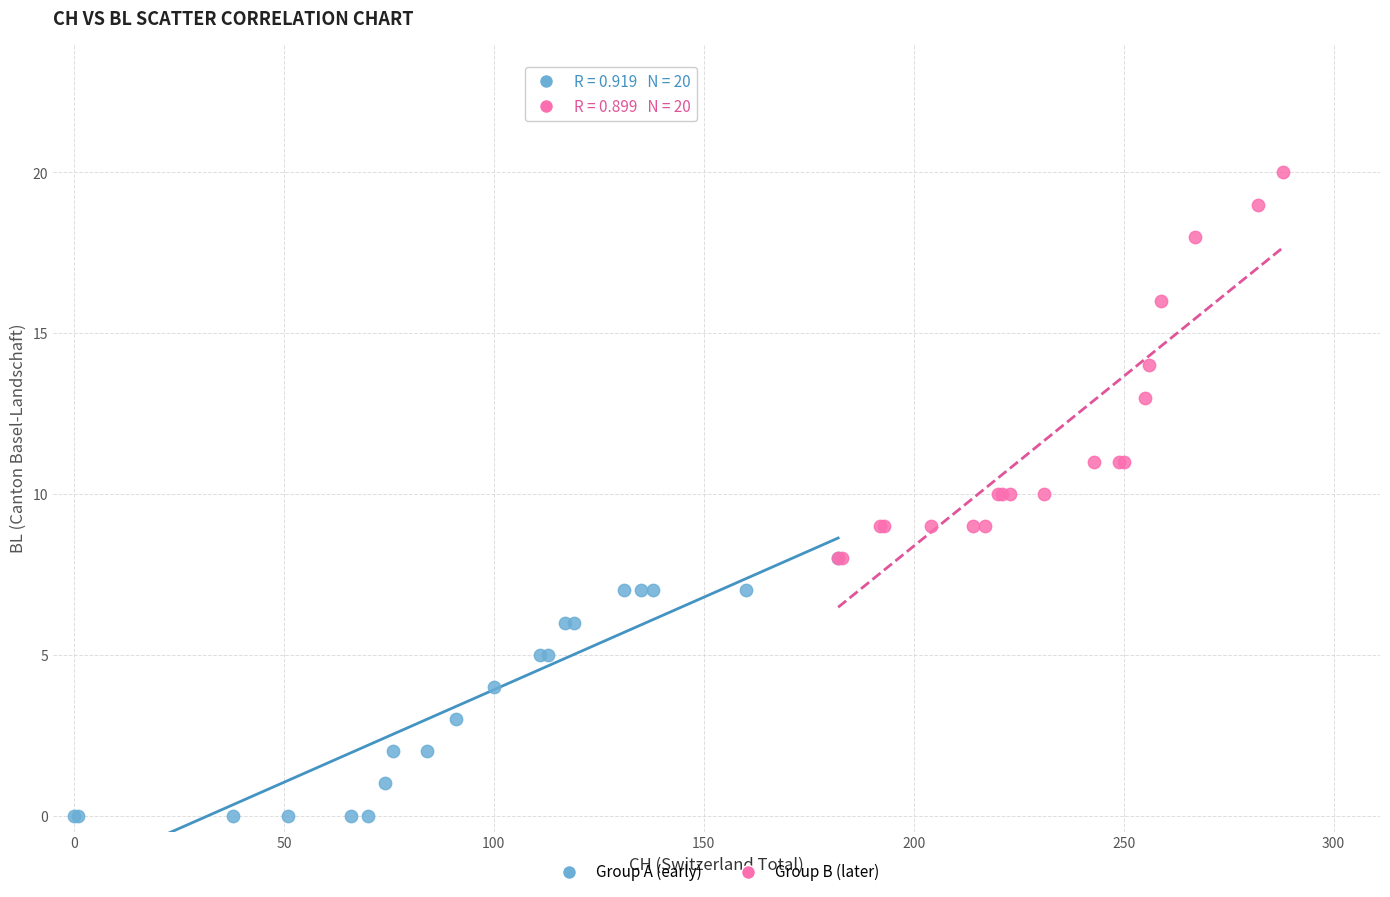

What are all the series names shown in the legend?

Group A (early), Group B (later)